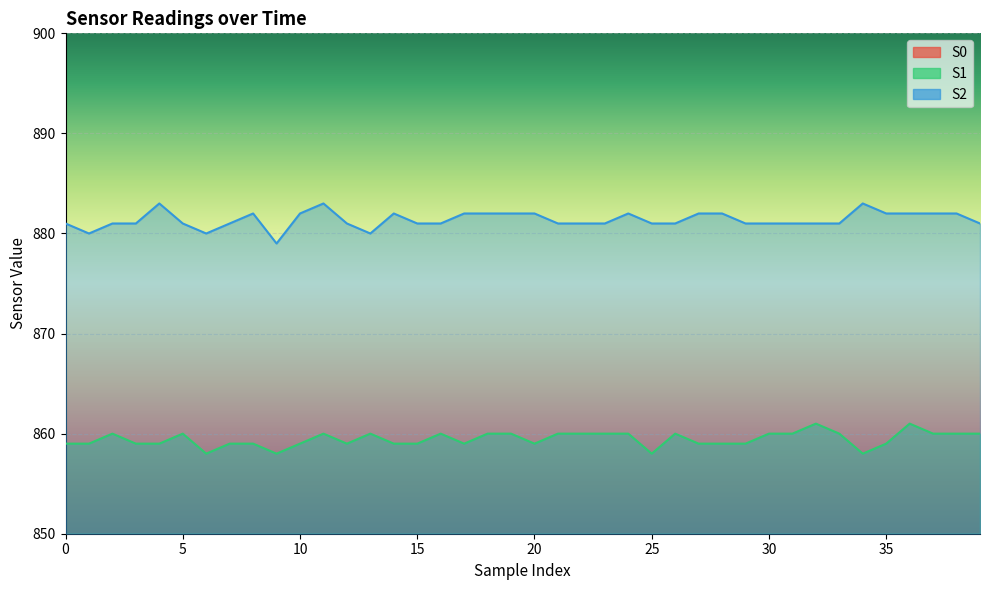

Which series changed the most between 20 and 33?

S0